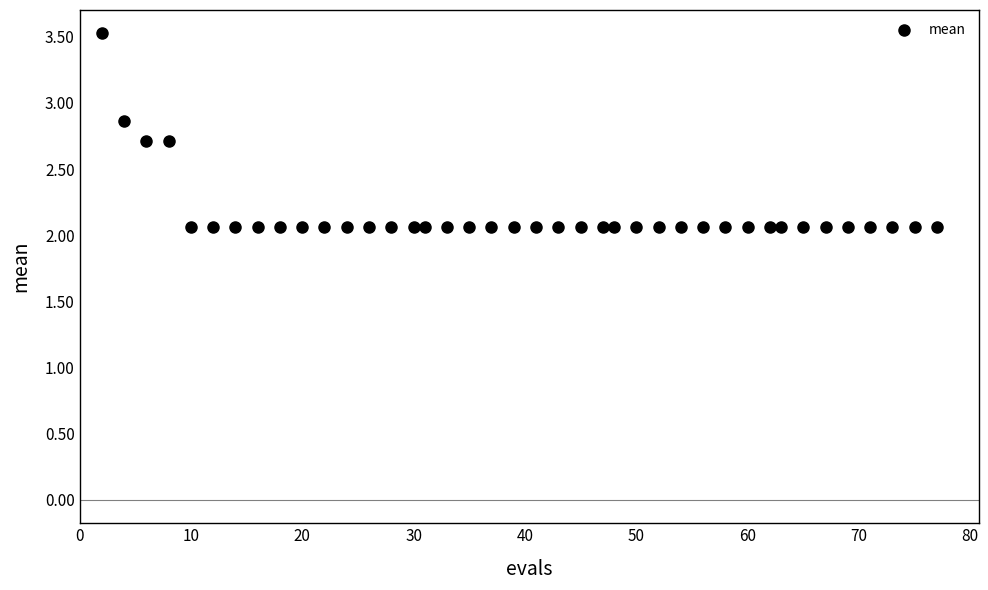

What is the range of X values (max minus min)?

75.0